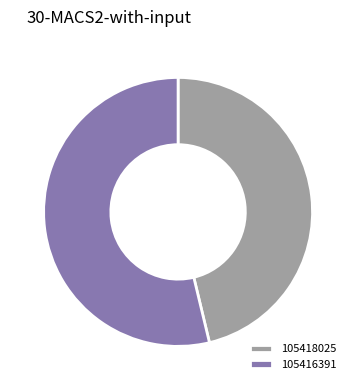

Which category has the smallest portion of the pie?

105418025